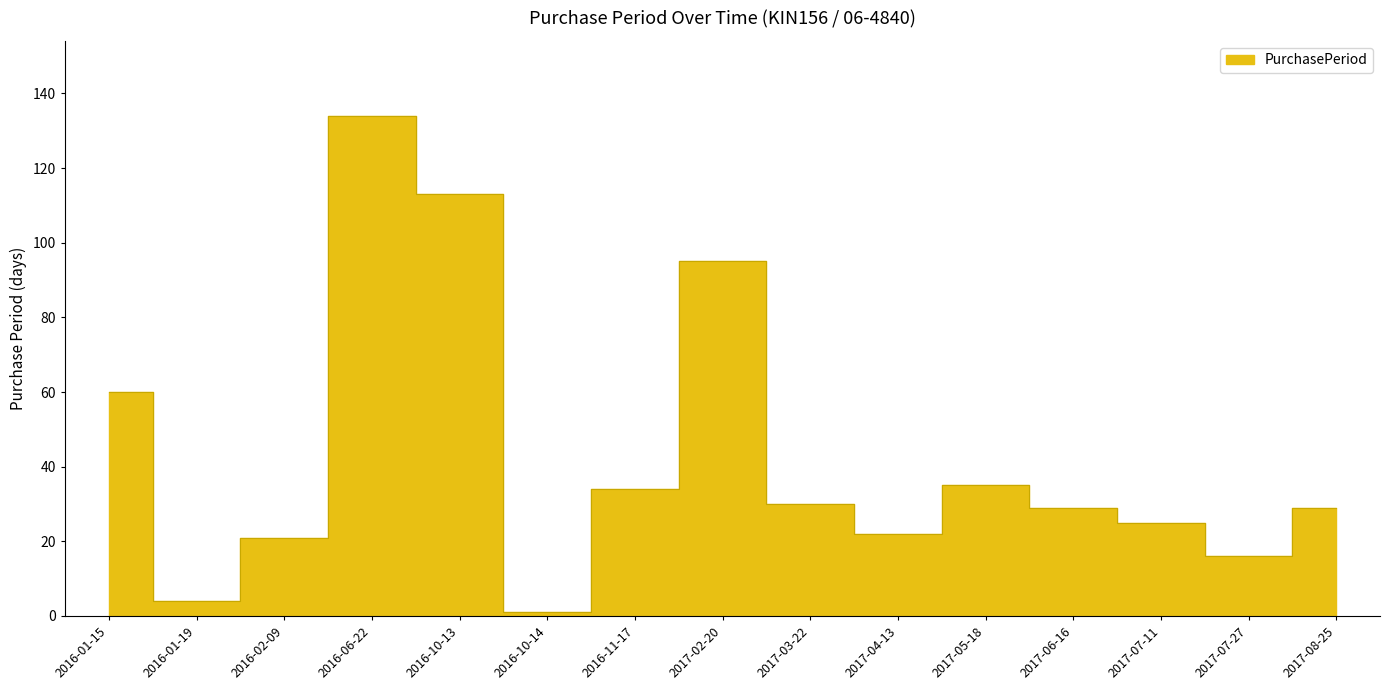

Which category has the lowest value across all series?

2016-10-14